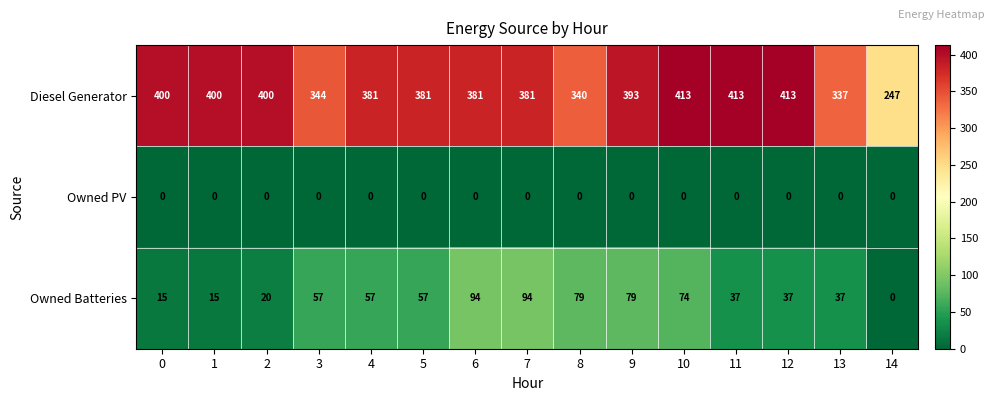

What is the average value of the Owned Batteries series?

50